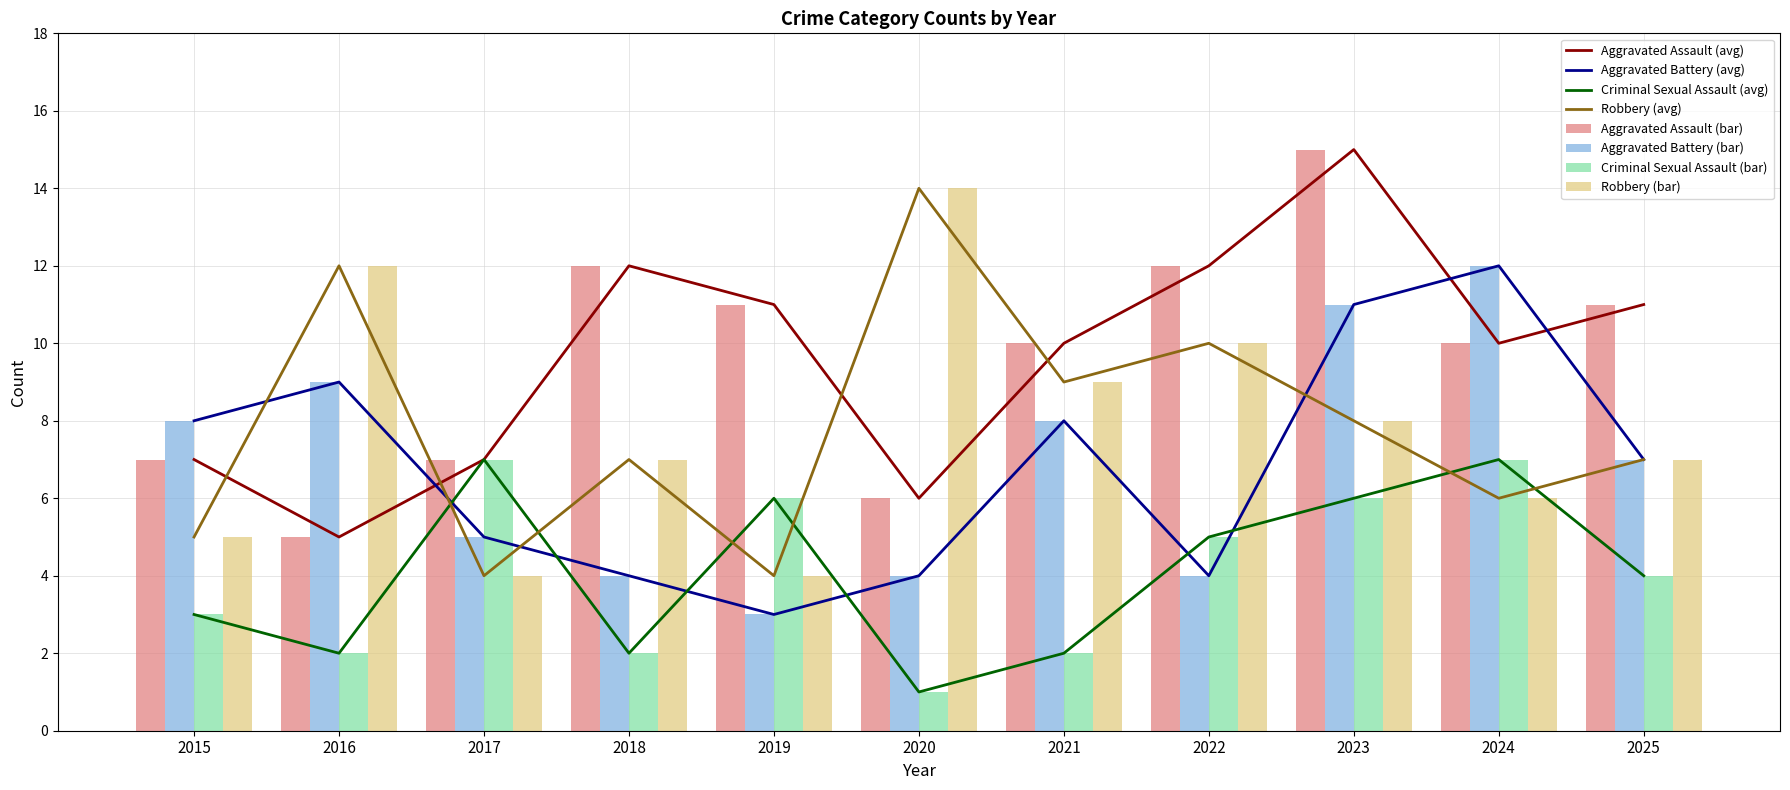

What is the maximum value shown in the chart?

15